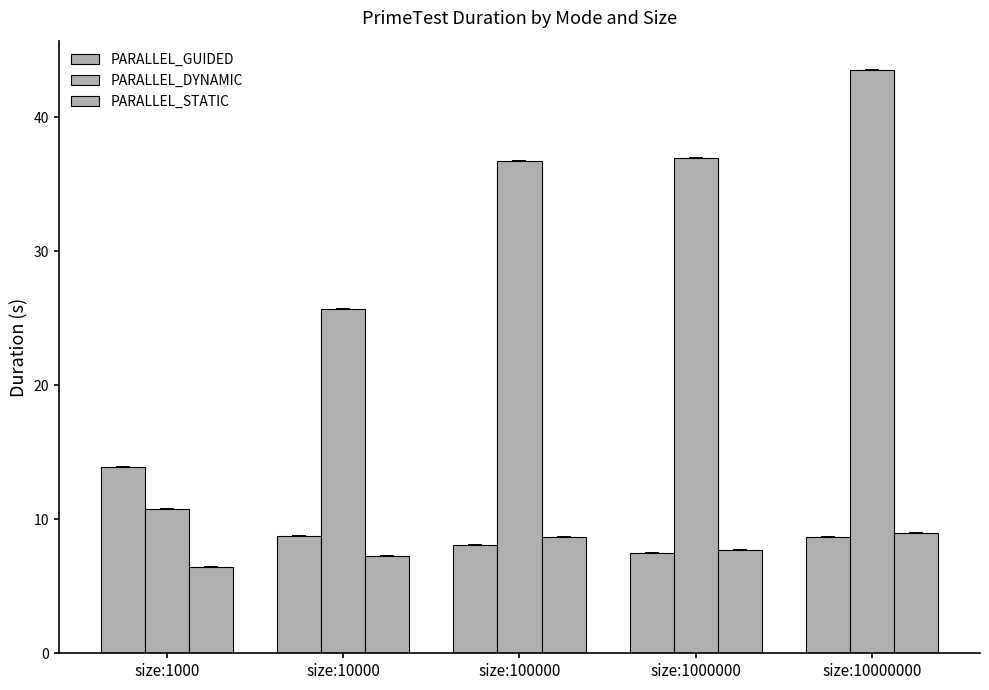

Which has a higher value, size:1000 or size:100000?

size:1000